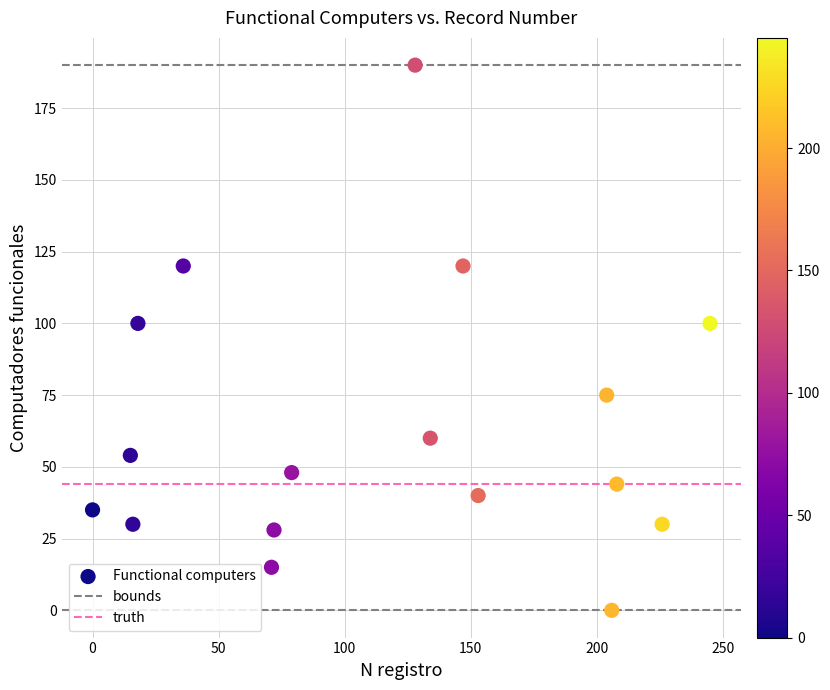

What is the range of Y values (max minus min)?

190